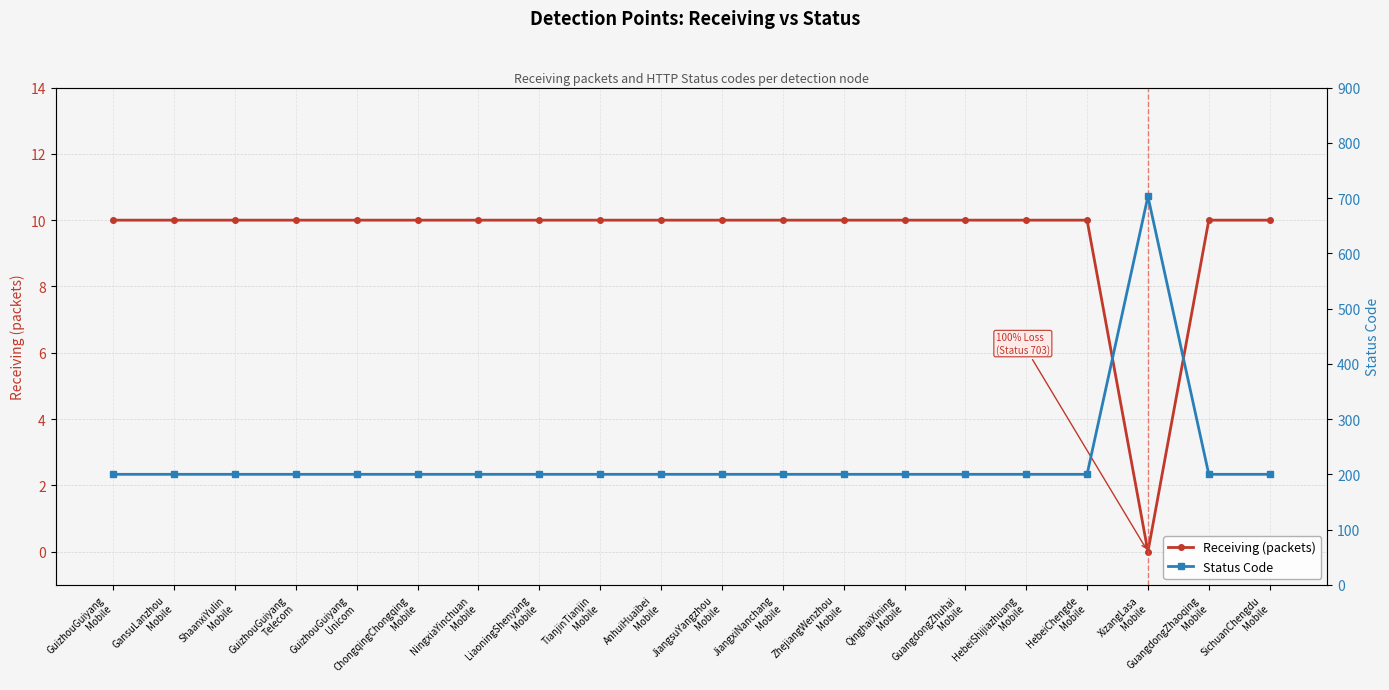

At which category does Receiving (packets) reach its first local valley?

XizangLasa
Mobile